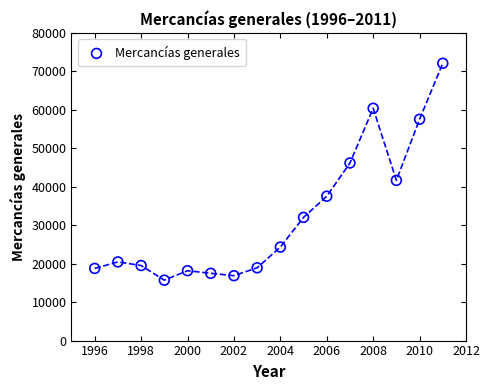

What is the range of X values (max minus min)?

15